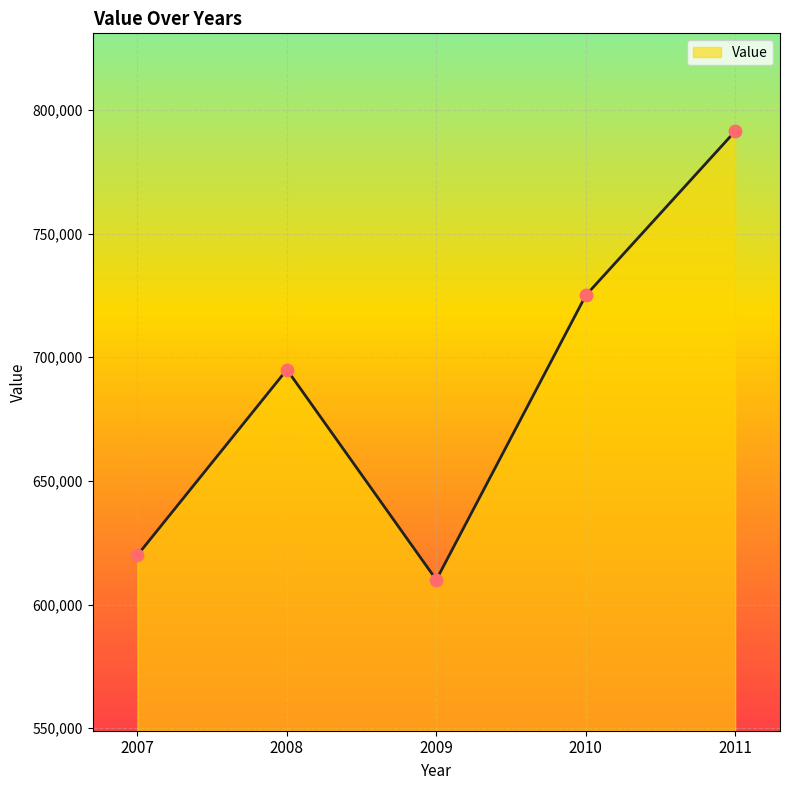

Which has a higher value, 2007 or 2008?

2008